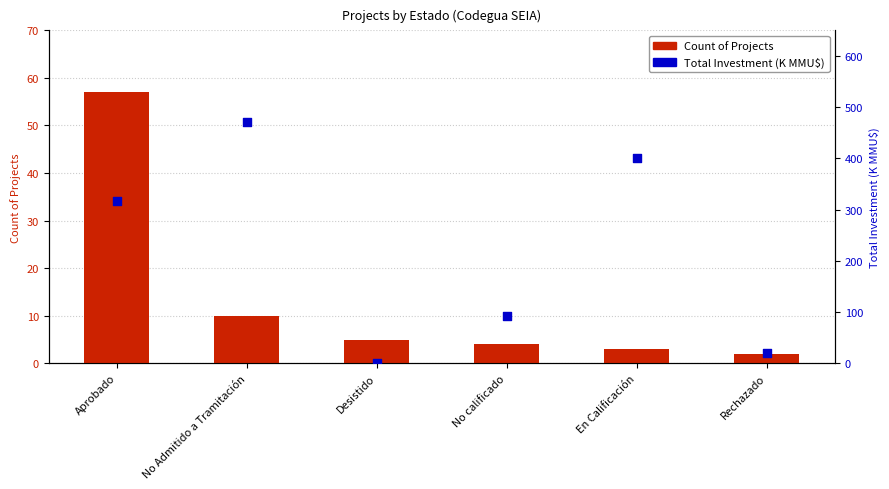

Which series contains the highest Y value?

Total Investment (K MMU$)